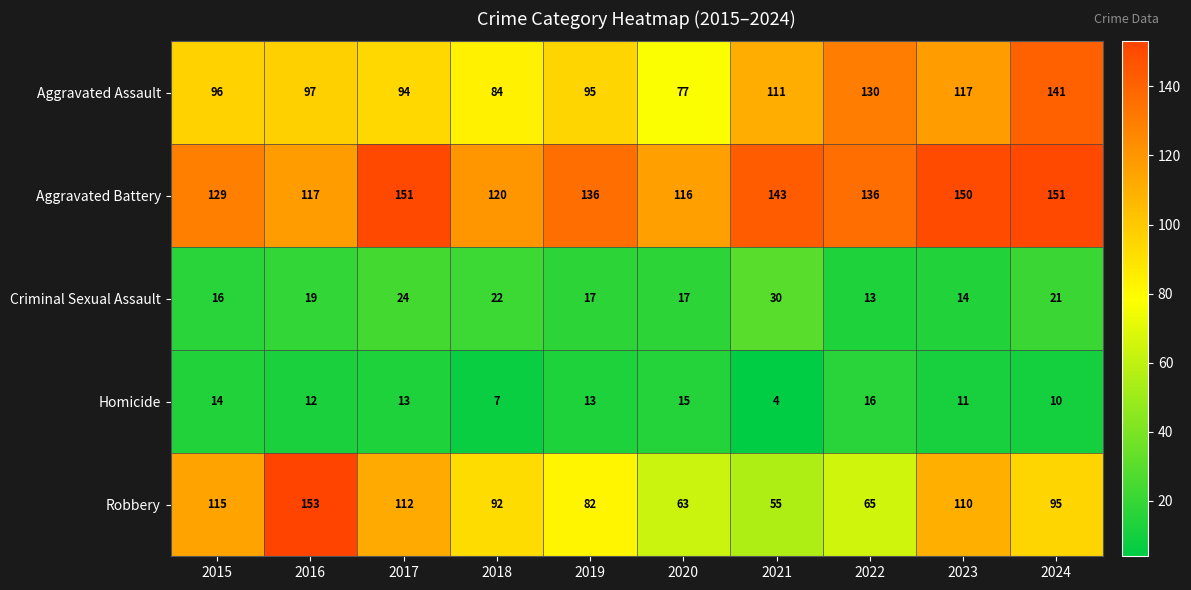

Between 2015 and 2024, which series saw the biggest shift?

Aggravated Assault